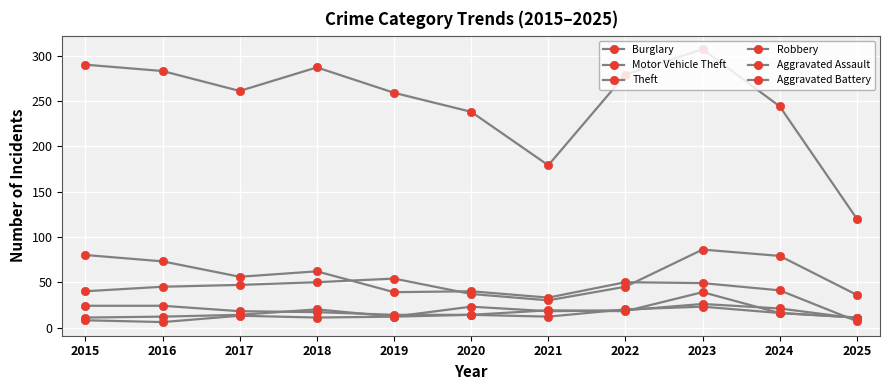

Rank the series by their maximum value, from highest to lowest.

Theft, Motor Vehicle Theft, Burglary, Robbery, Aggravated Assault, Aggravated Battery